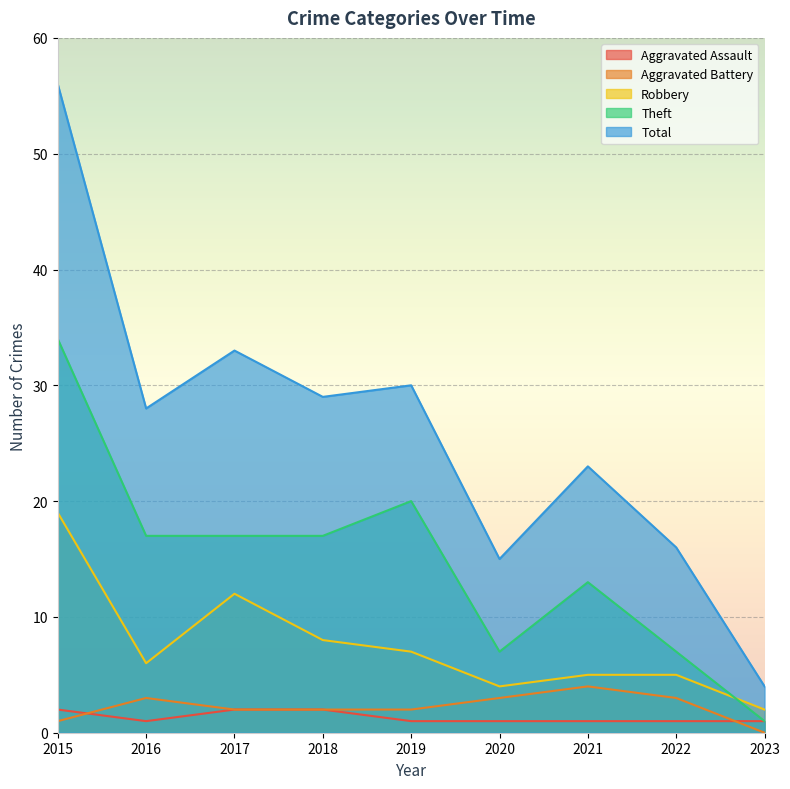

What is the difference between the Theft values at 2022 and 2019?

13